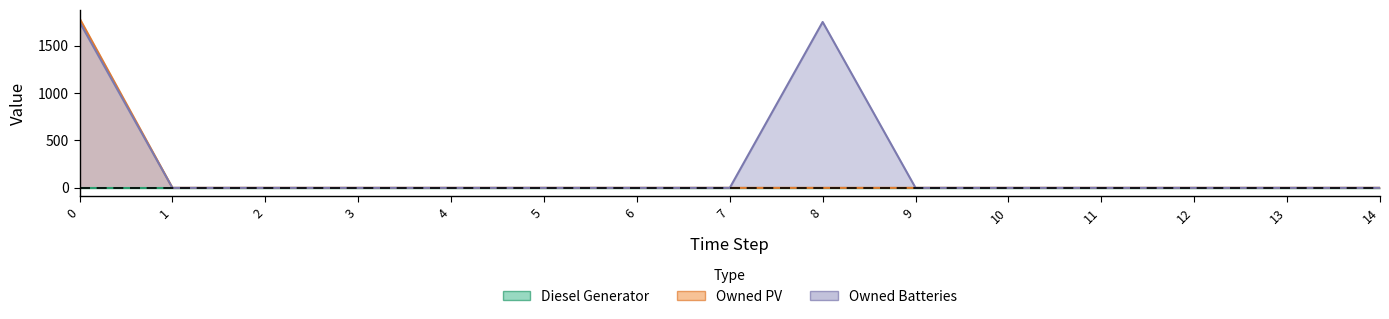

The Owned Batteries series shows -684 at 10. True or false?

False